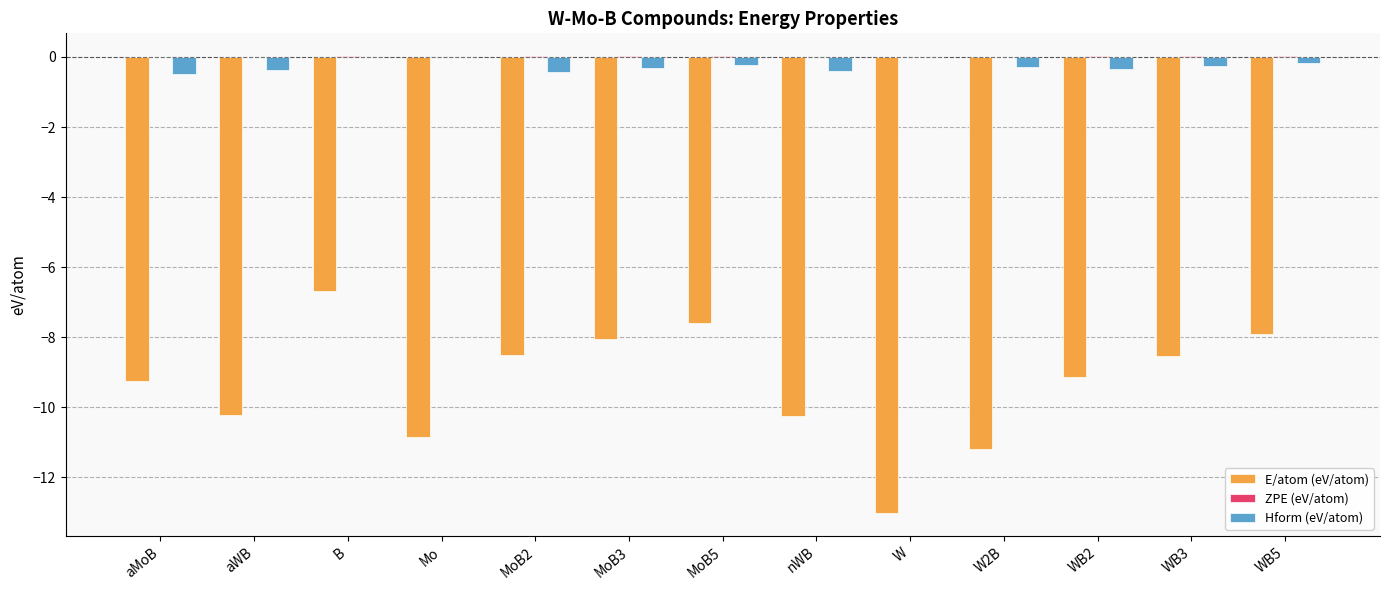

How many distinct data groups are displayed?

3